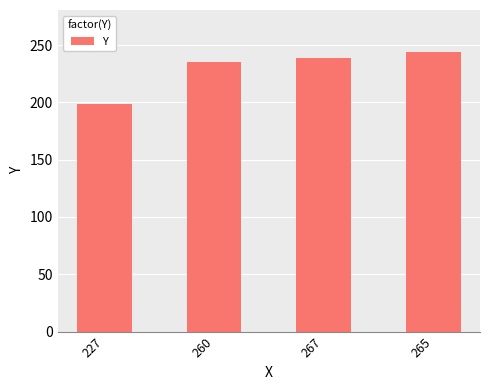

What is the change in value from 227 to 265?

+45